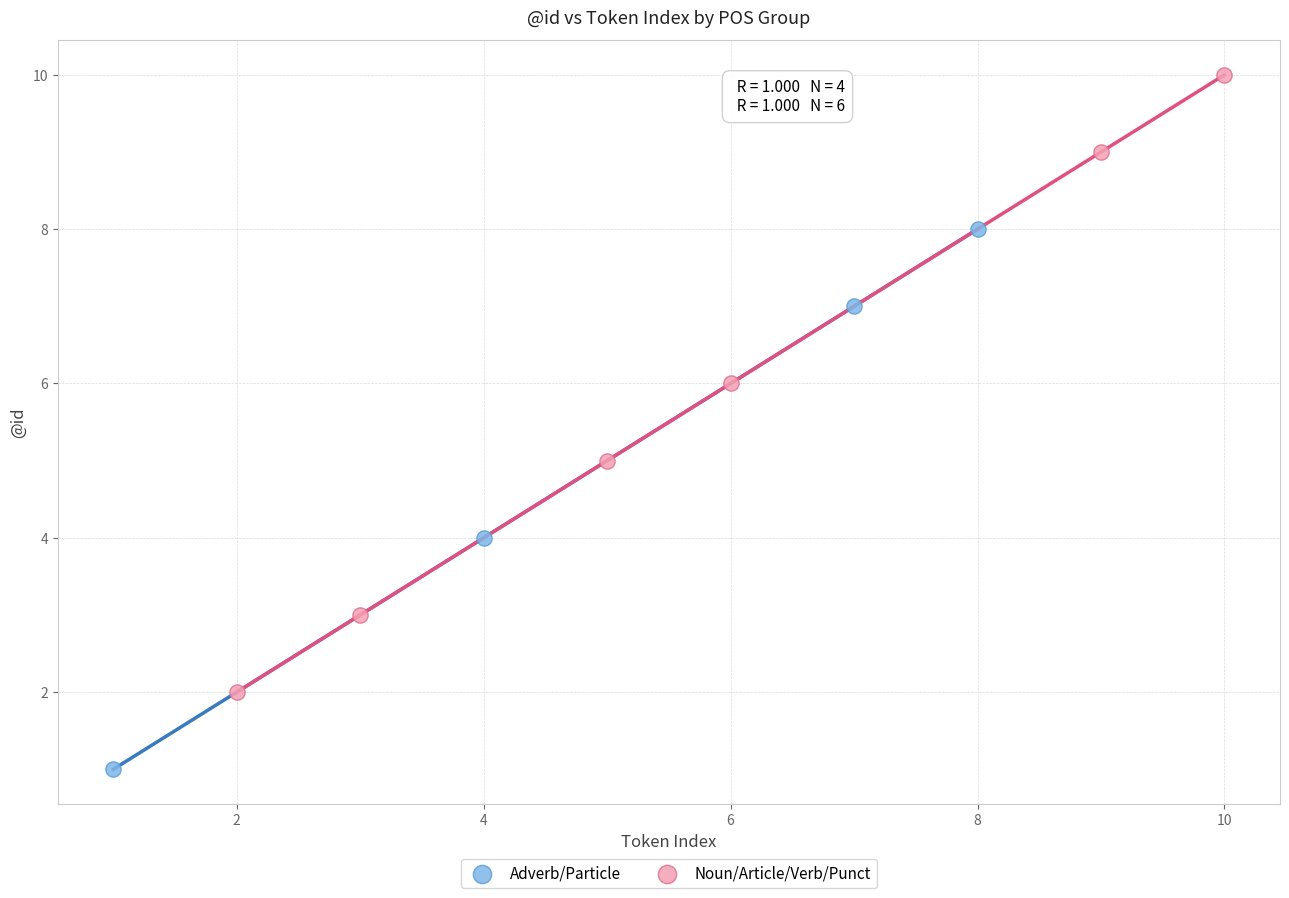

Which series has the largest Y range (max minus min)?

Noun/Article/Verb/Punct